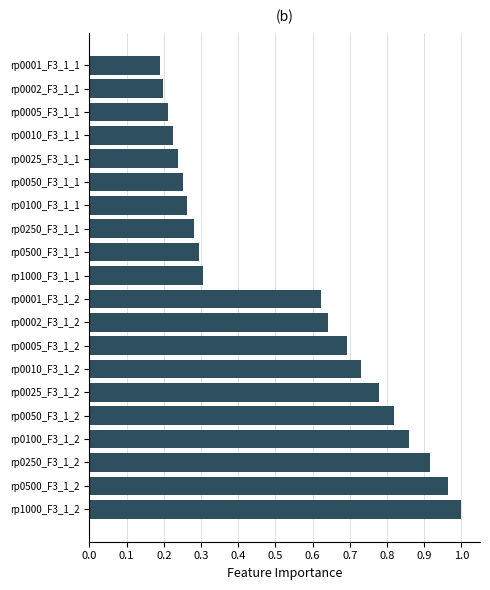

What is the sum of the values at rp0500_F3_1_2 and rp0500_F3_1_1?

1.3